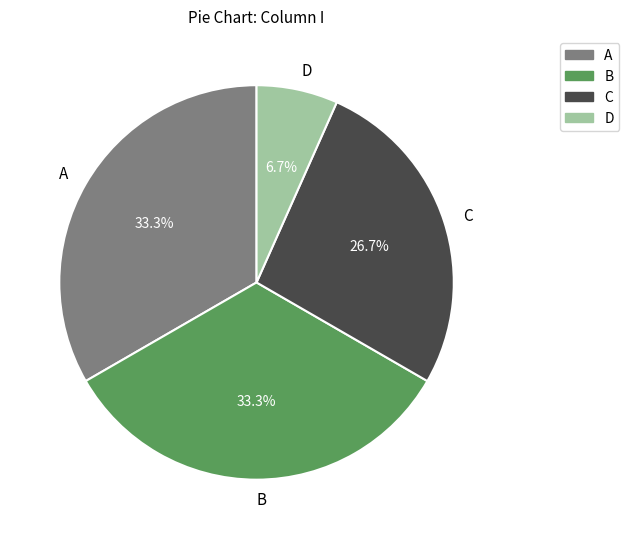

What percentage is the D slice, to the nearest percent?

7%